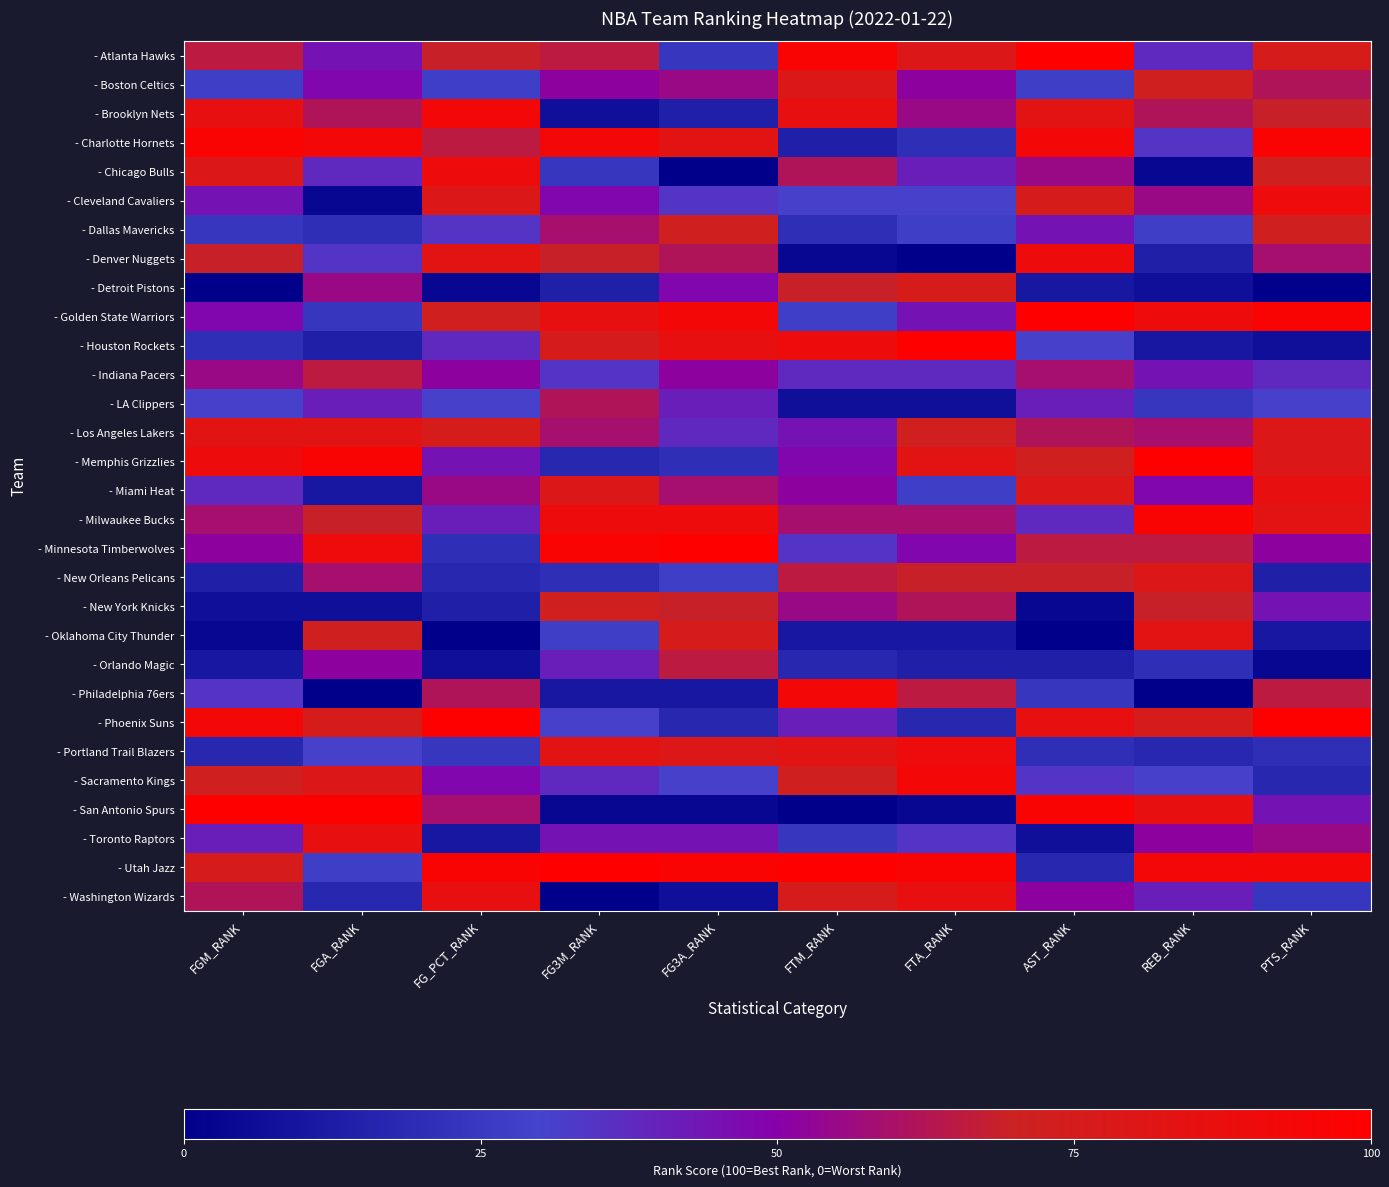

At which category is the sum across all series the highest?

PTS_RANK